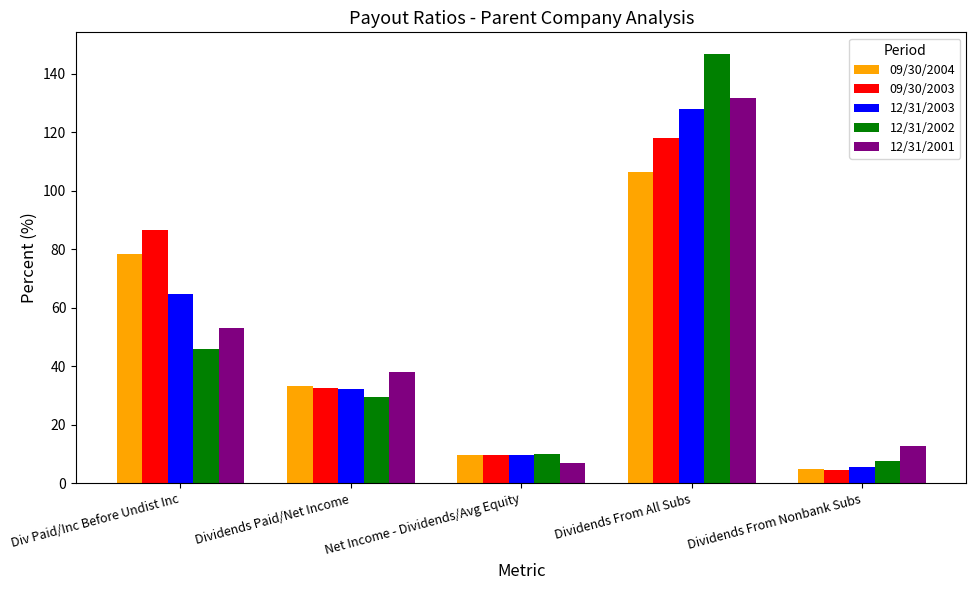

Which category has the highest value in the 09/30/2003 series?

Dividends From All Subs